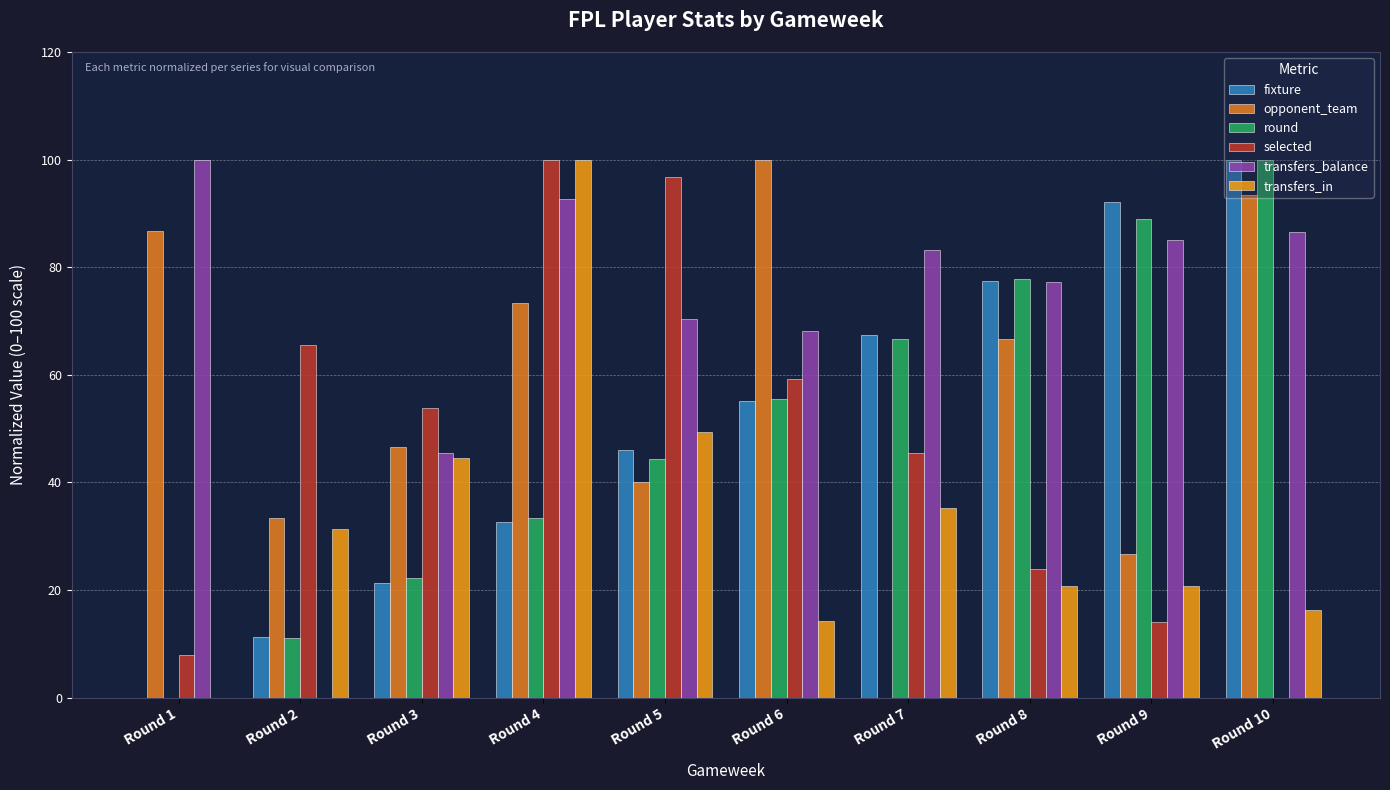

How many data points in transfers_in are above 31?

5